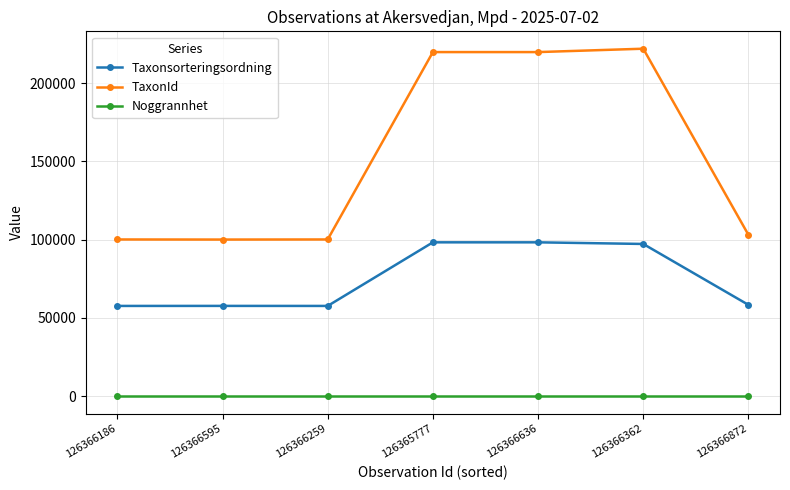

List the series in order of their peak value, highest first.

TaxonId, Taxonsorteringsordning, Noggrannhet